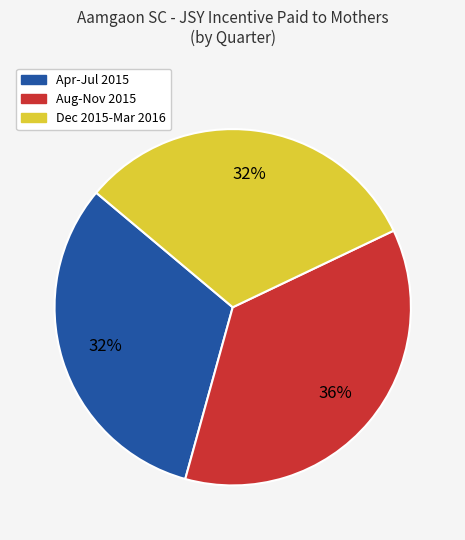

What is the ratio of the value at Dec 2015-Mar 2016 to the value at Apr-Jul 2015?

1.0